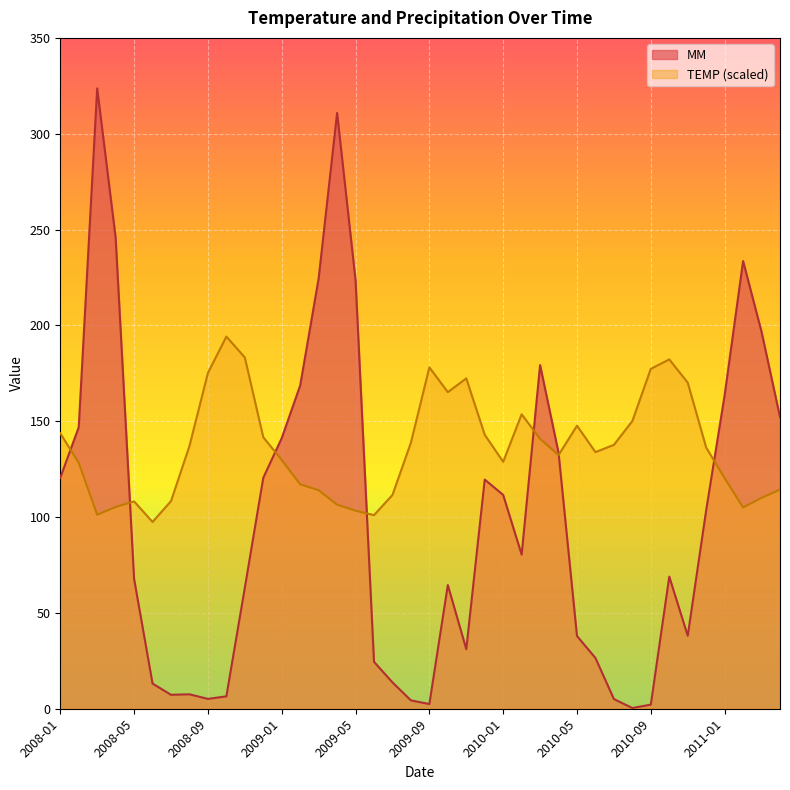

Rank the series by their average value, from highest to lowest.

TEMP (scaled), MM